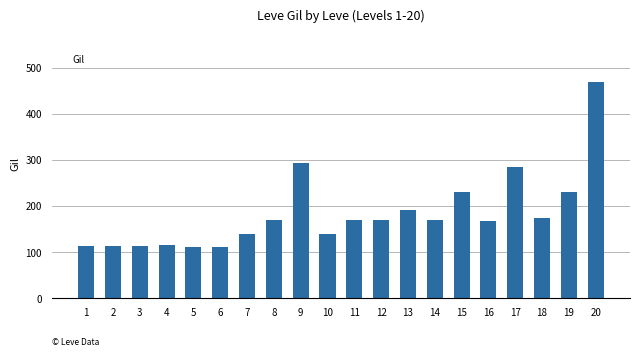

What is the value of the 6th bar from the left?

112